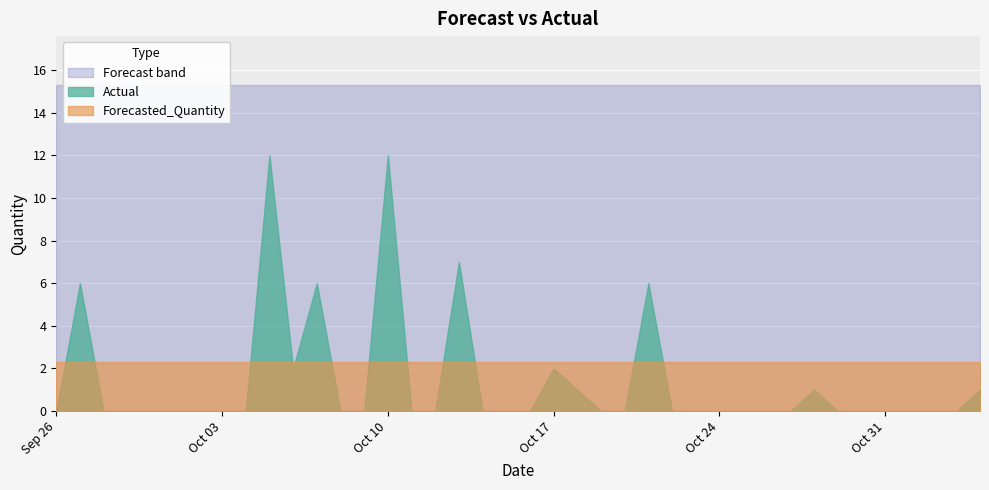

Reading right to left, extract all data points from this chart.

Actual: 1.0	0.0	0.0	0.0	0.0	0.0	0.0	1.0	0.0	0.0	0.0	0.0	0.0	0.0	6.0	0.0	0.0	1.0	2.0	0.0	0.0	0.0	7.0	0.0	0.0	12.0	0.0	0.0	6.0	2.0	12.0	0.0	0.0	0.0	0.0	0.0	0.0	0.0	6.0	0.0
Forecasted_Quantity: 2.3	2.3	2.3	2.3	2.3	2.3	2.3	2.3	2.3	2.3	2.3	2.3	2.3	2.3	2.3	2.3	2.3	2.3	2.3	2.3	2.3	2.3	2.3	2.3	2.3	2.3	2.3	2.3	2.3	2.3	2.3	2.3	2.3	2.3	2.3	2.3	2.3	2.3	2.3	2.3
Lower_Bound: -10.6	-10.6	-10.6	-10.6	-10.6	-10.6	-10.6	-10.6	-10.6	-10.6	-10.6	-10.6	-10.6	-10.6	-10.6	-10.6	-10.6	-10.6	-10.6	-10.6	-10.6	-10.6	-10.6	-10.6	-10.6	-10.6	-10.6	-10.6	-10.6	-10.6	-10.6	-10.6	-10.6	-10.6	-10.6	-10.6	-10.6	-10.6	-10.6	-10.6
Upper_Bound: 15.3	15.3	15.3	15.3	15.3	15.3	15.3	15.3	15.3	15.3	15.3	15.3	15.3	15.3	15.3	15.3	15.3	15.3	15.3	15.3	15.3	15.3	15.3	15.3	15.3	15.3	15.3	15.3	15.3	15.3	15.3	15.3	15.3	15.3	15.3	15.3	15.3	15.3	15.3	15.3